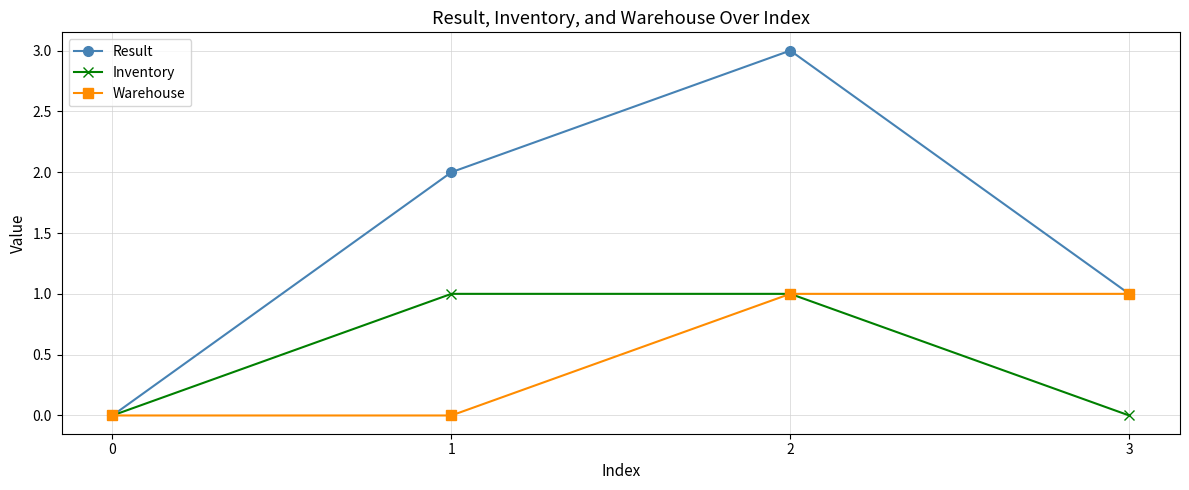

What is the value of the Inventory point at the 2nd from the left?

1